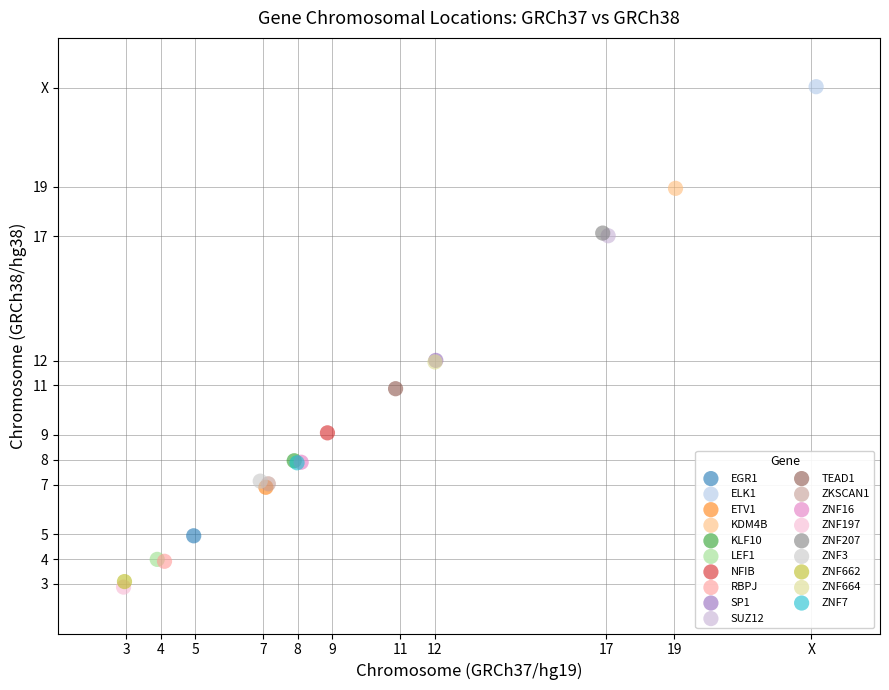

Which series contains the highest Y value?

ELK1